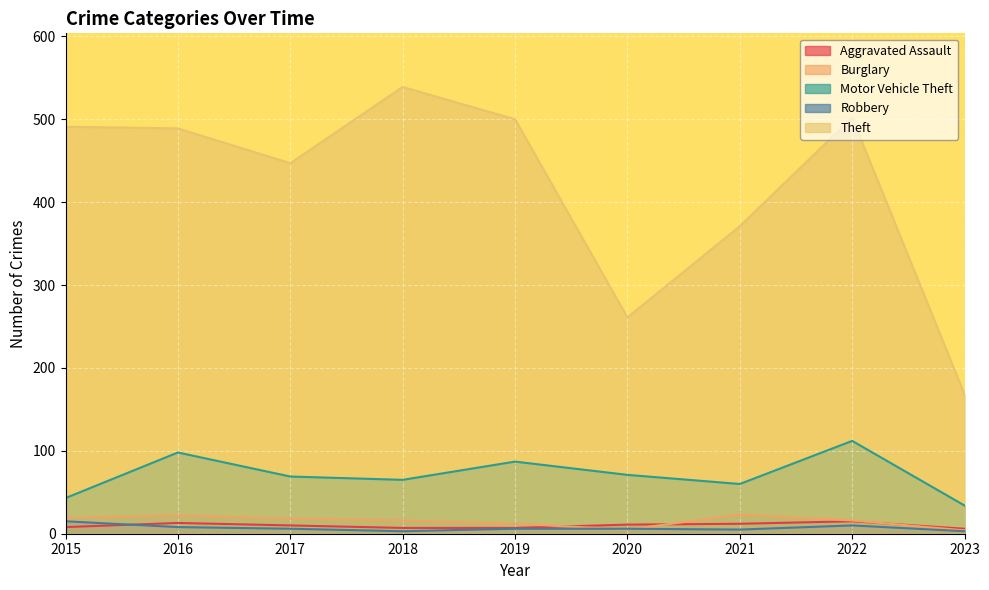

Does the chart display data point markers on the line(s)?

No